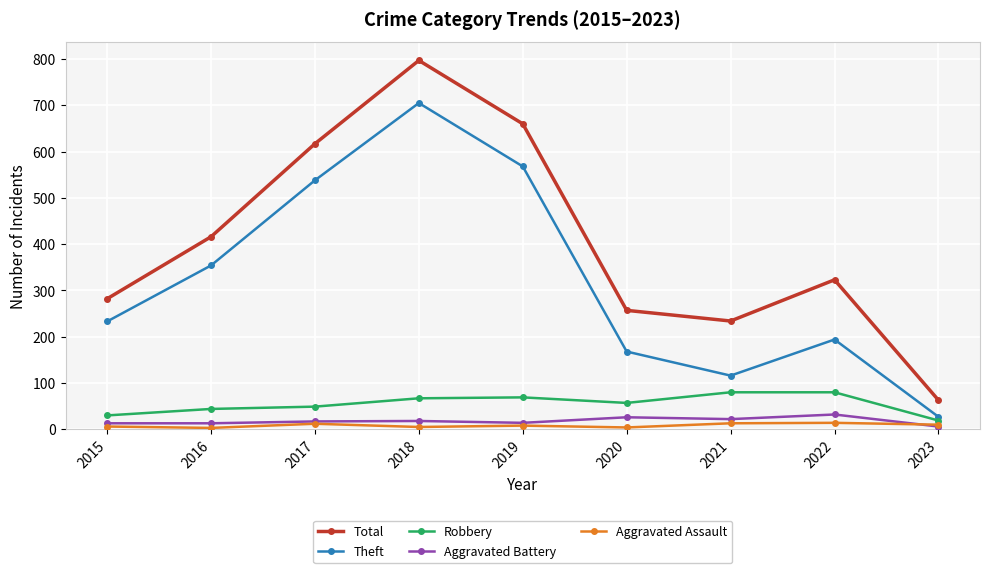

Which series has the widest spread of values?

Total